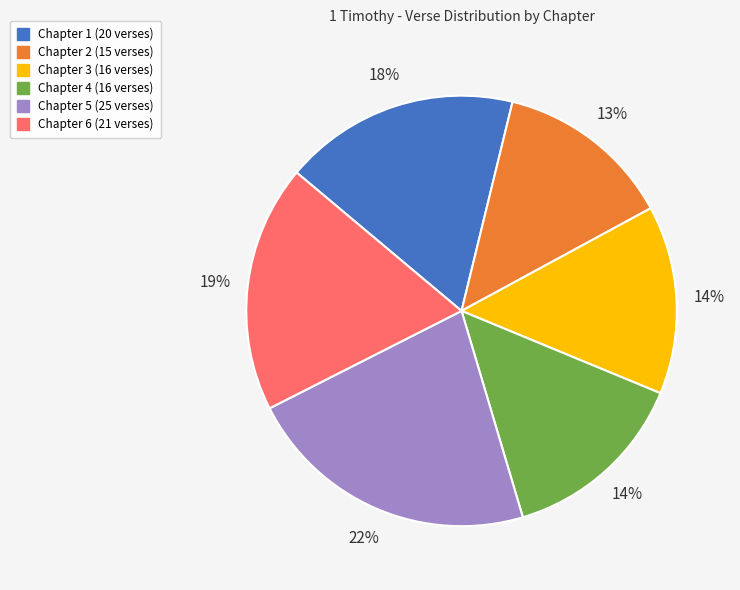

What percentage is the Chapter 4 slice, to the nearest percent?

14%